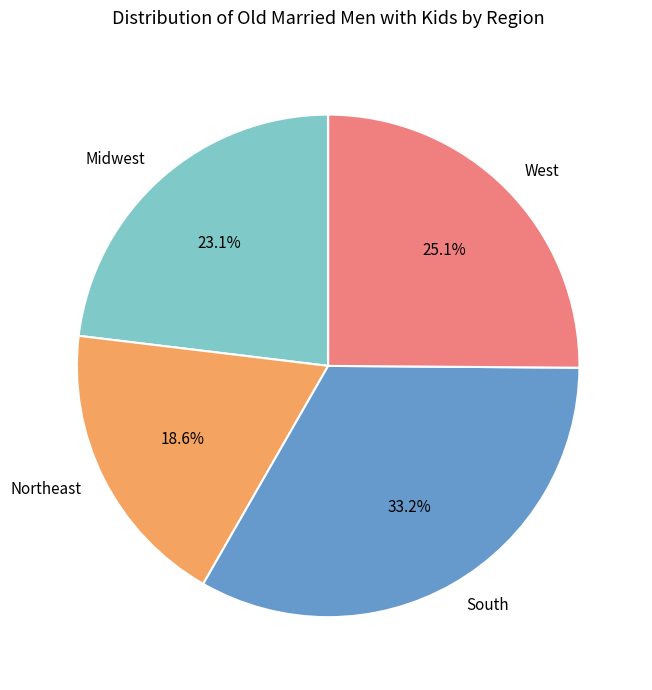

To the nearest percent, what percentage of the pie is South?

33%